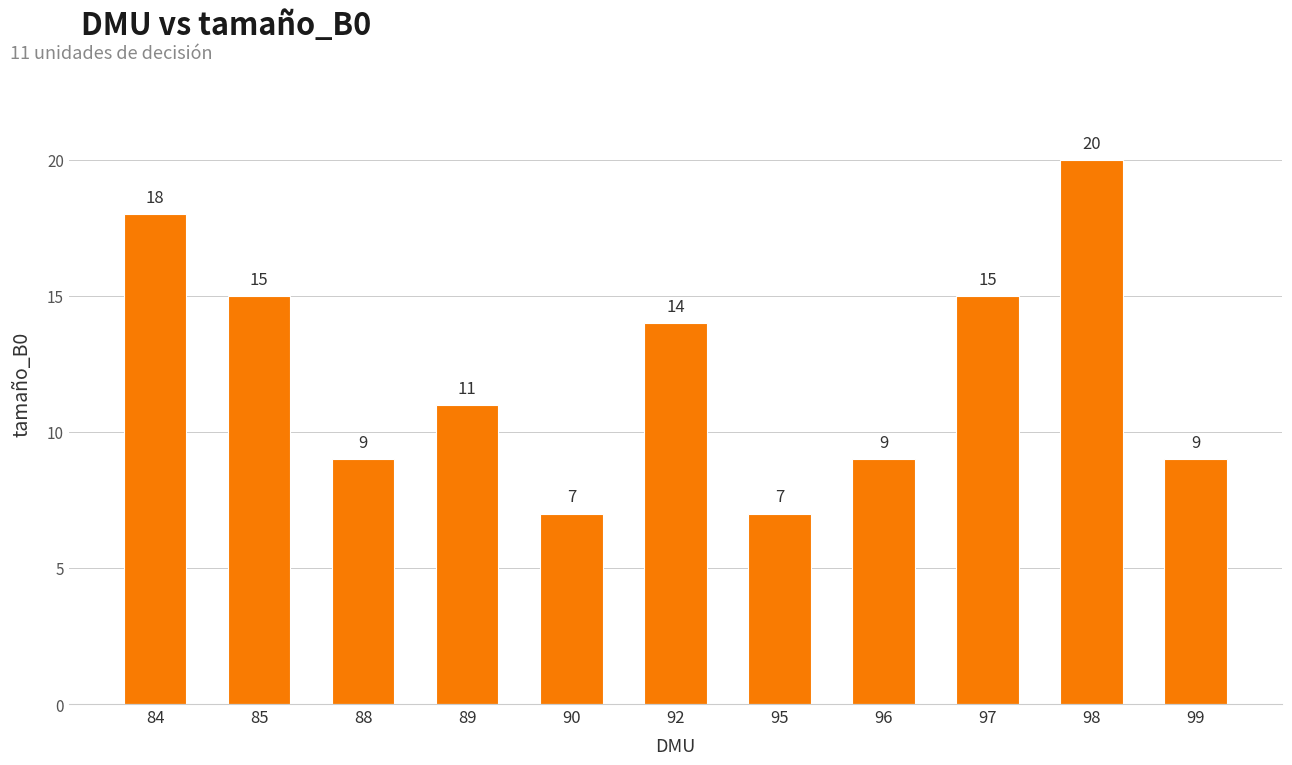

What is the ratio of the value at 95 to the value at 99?

0.8